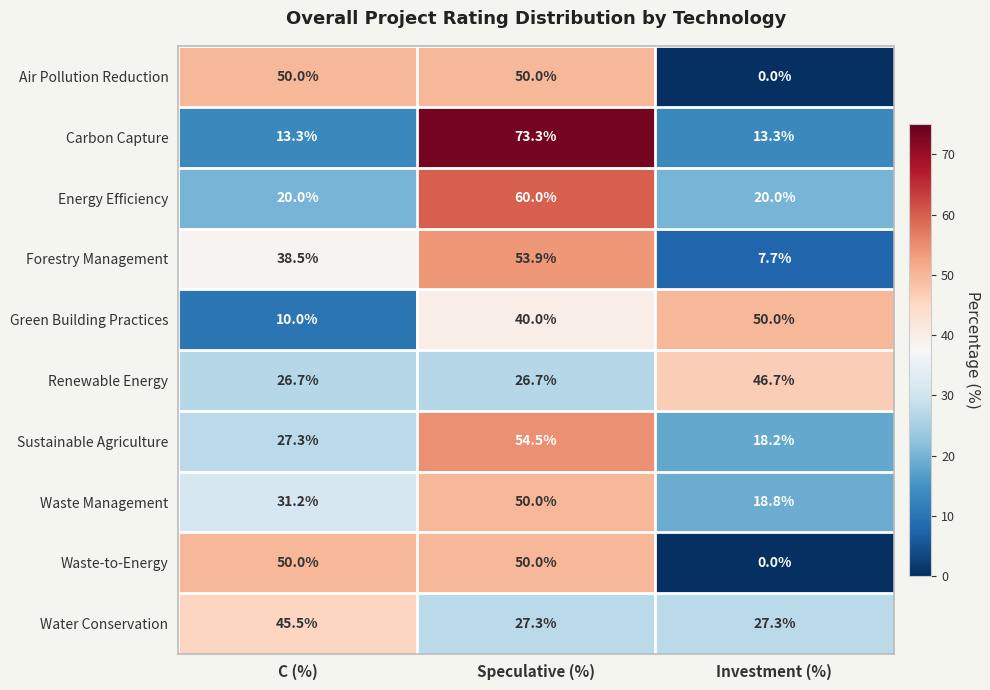

At which category does the chart reach its peak across all series?

Speculative (%)